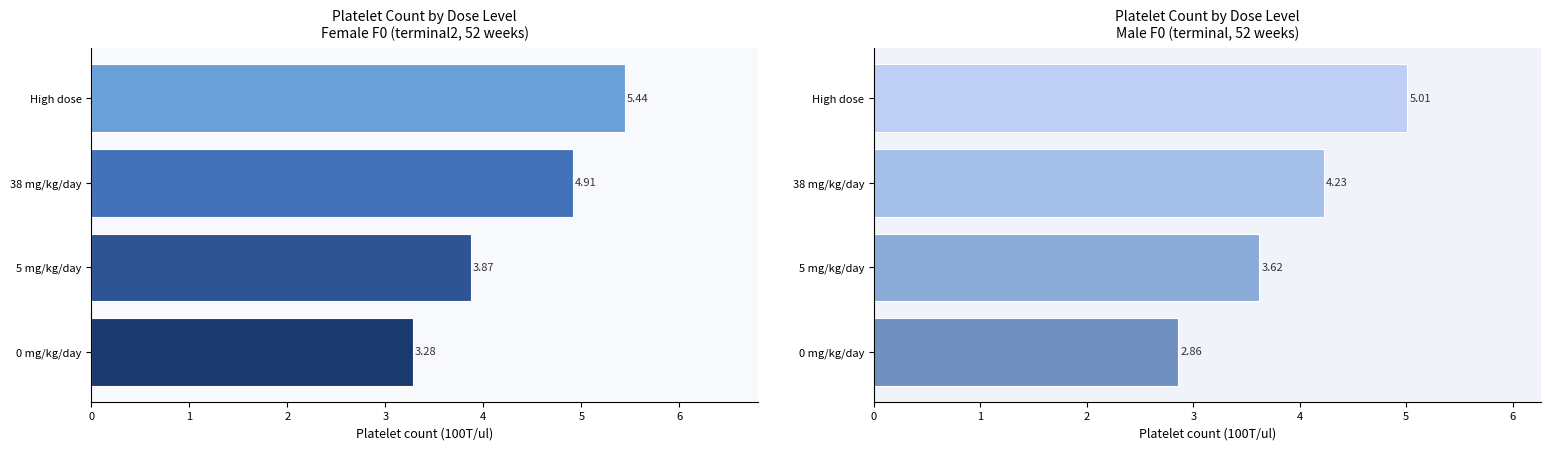

What is the difference between the maximum and minimum values in the Male (F0) series?

2.1